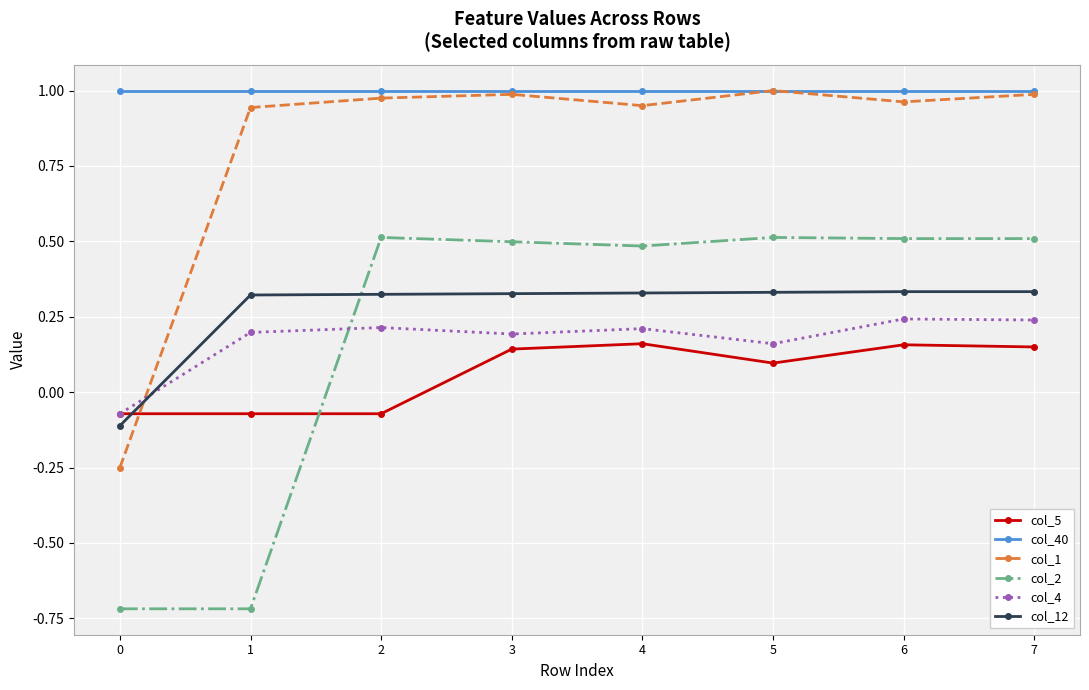

How many interior local peaks does the col_5 series have?

2